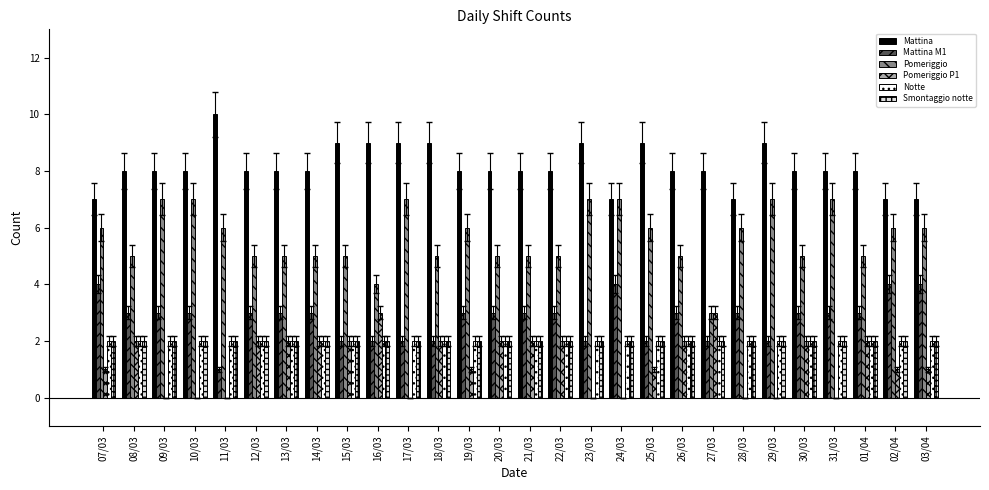

What is the sum of all Mattina values?

228